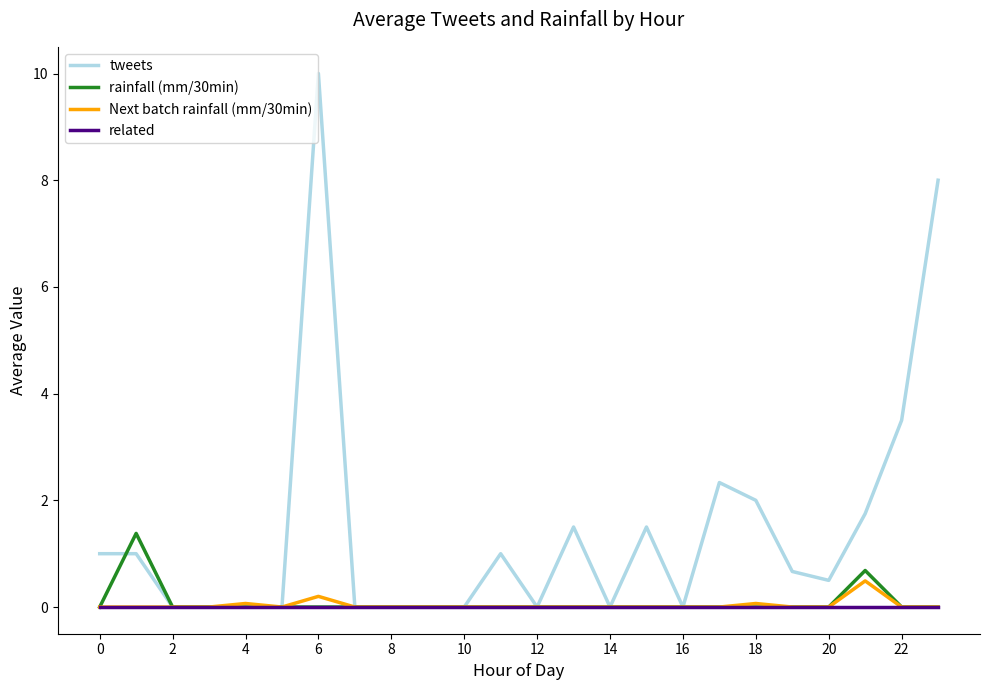

What is the highest value of the Next batch rainfall (mm/30min) series?

0.5